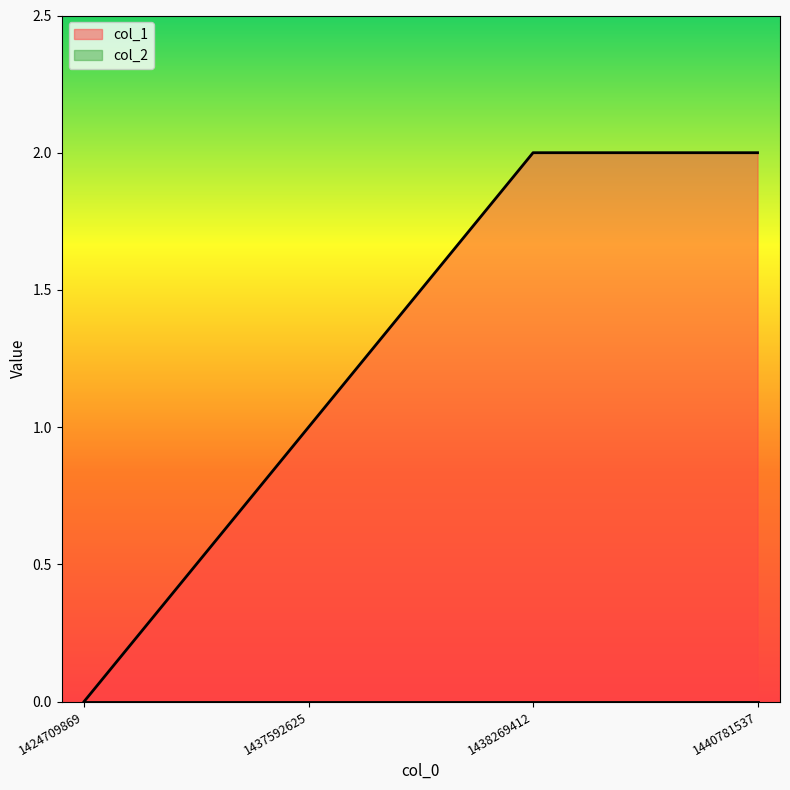

List the labels in order of value, smallest first.

1424709869, 1437592625, 1438269412, 1440781537